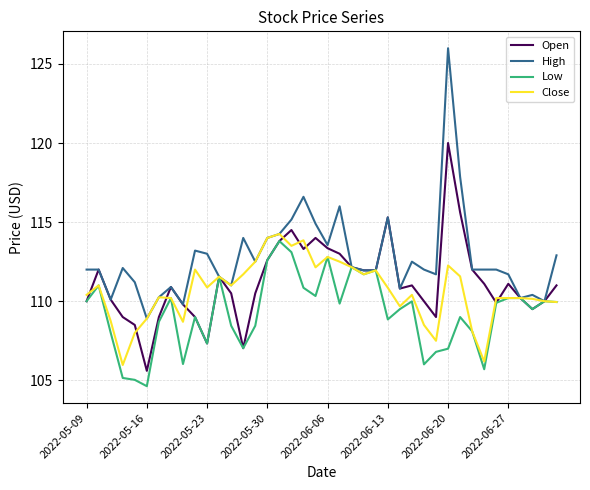

Count the number of data series in this chart.

4